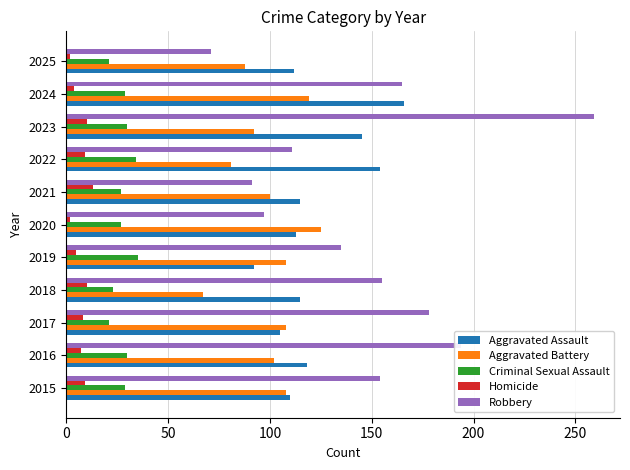

What is the difference between the maximum and second lowest values in the Criminal Sexual Assault series?

14